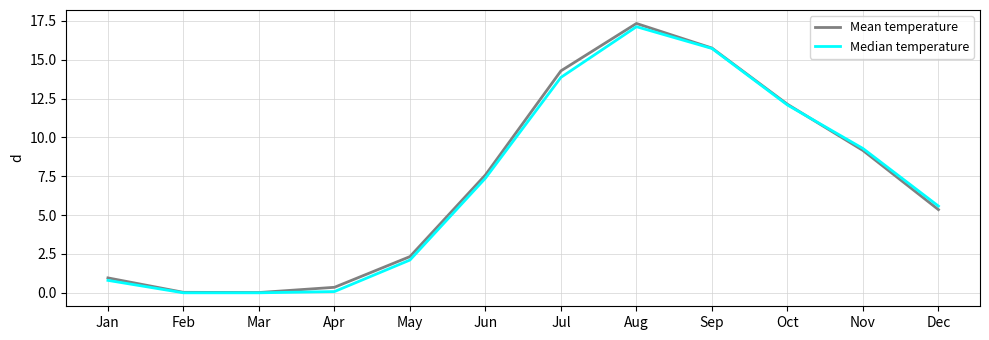

What is the total value across all series at Jan?

1.8